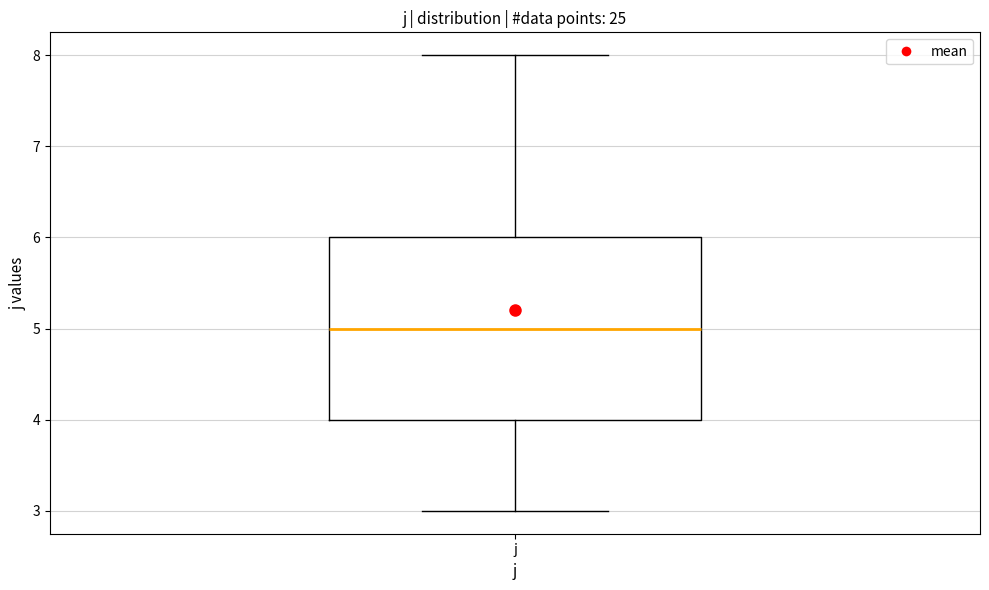

Read this box plot against the y-axis: the position of the median line, the range covered by the box, and the ends of both whiskers. The values are not printed on the chart, so give them approximately, as read against the axis.

median 5, box 4 to 6, whiskers 3 to 8